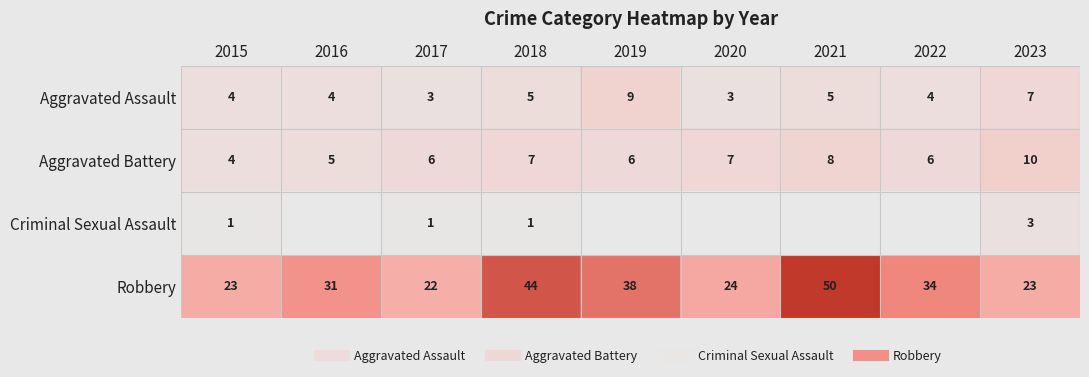

At which category is the sum across all series the highest?

2021